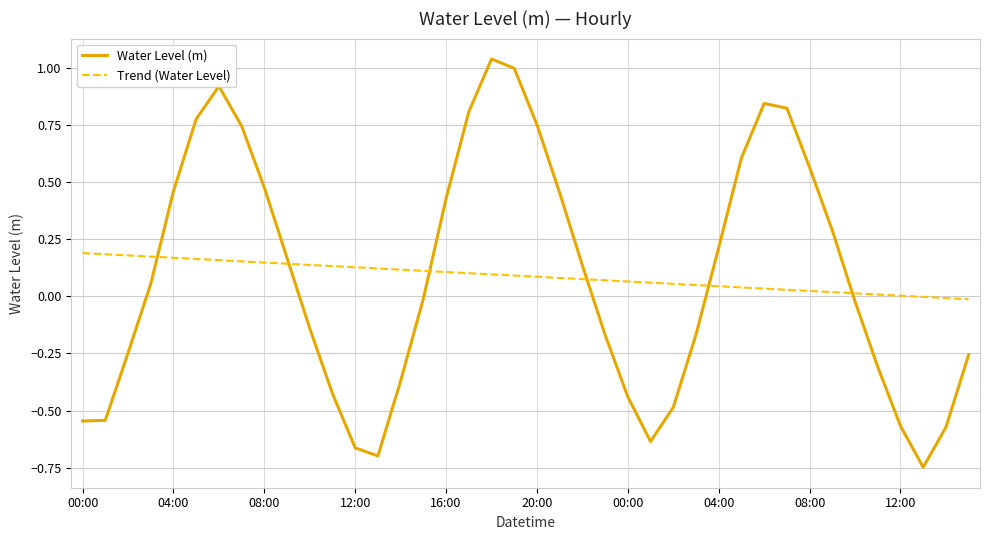

List the series in order of their peak value, lowest first.

Trend (Water Level), Water Level (m)